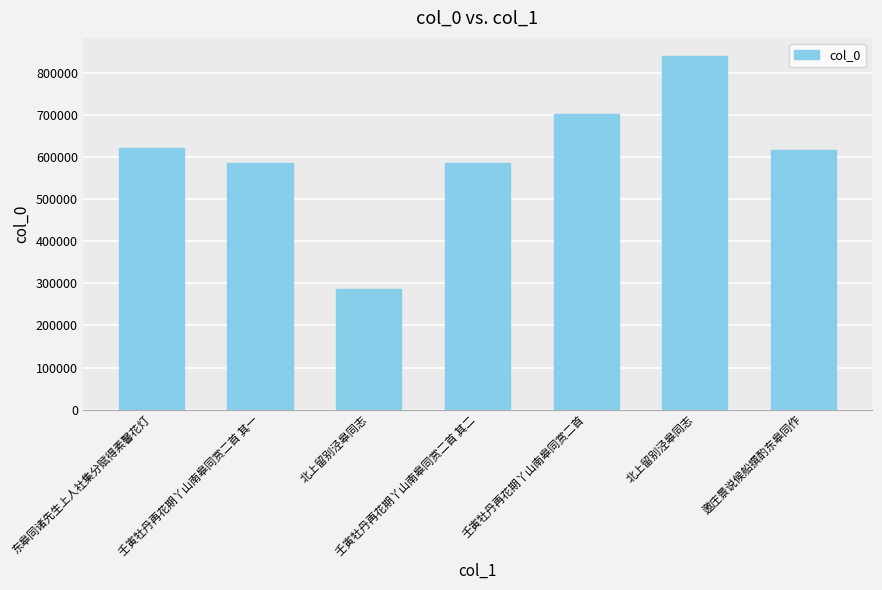

How many values are below 617521?

3